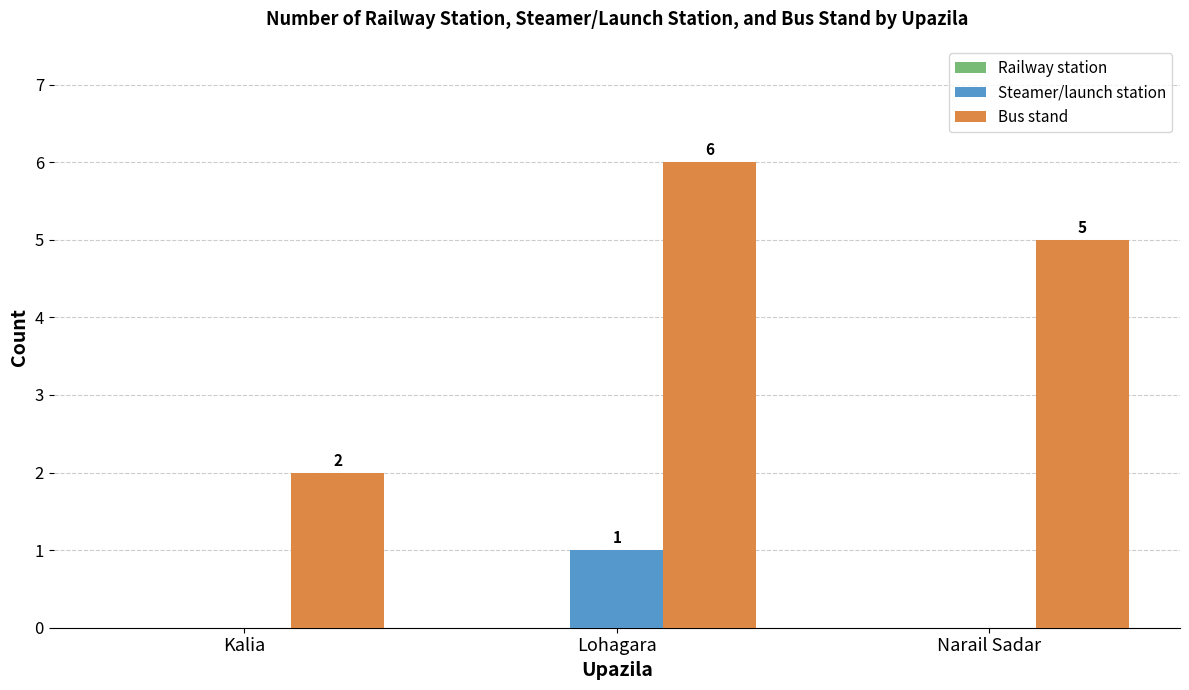

What is the sum of the Bus stand values at Narail Sadar and Lohagara?

11